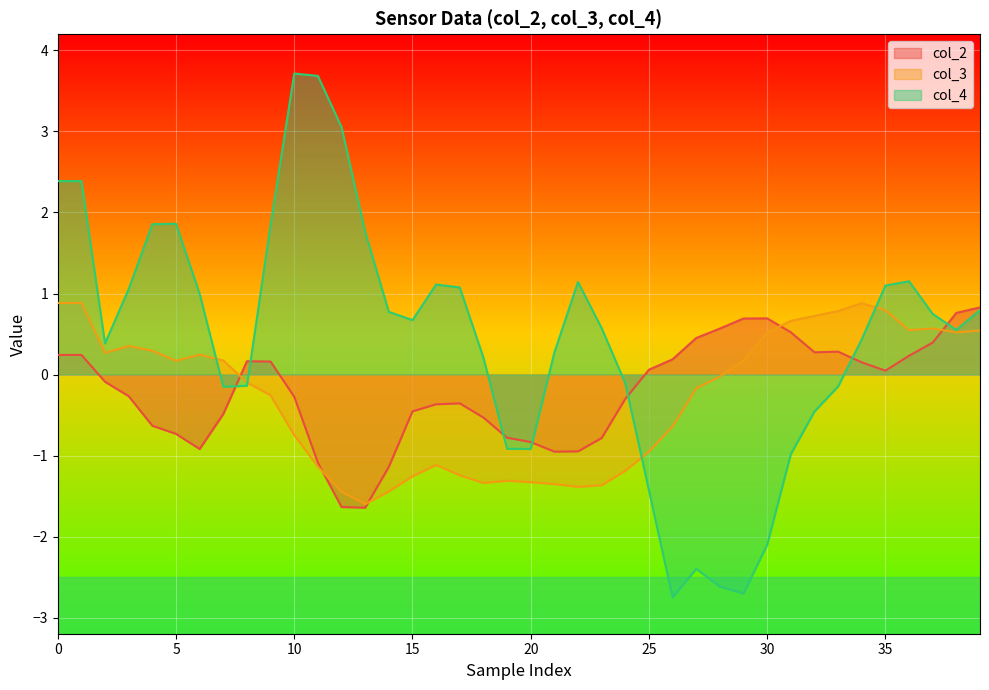

What is the maximum value for col_4?

3.7